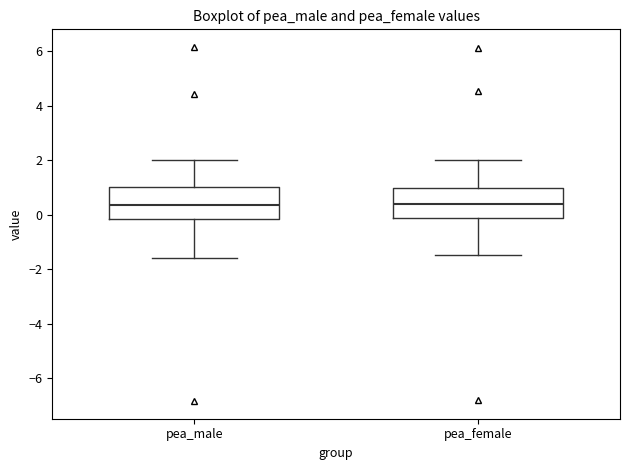

Where is the lower edge of the box for pea_male on the y-axis? The values are not printed on the chart, so give them approximately, as read against the axis.

-0.2